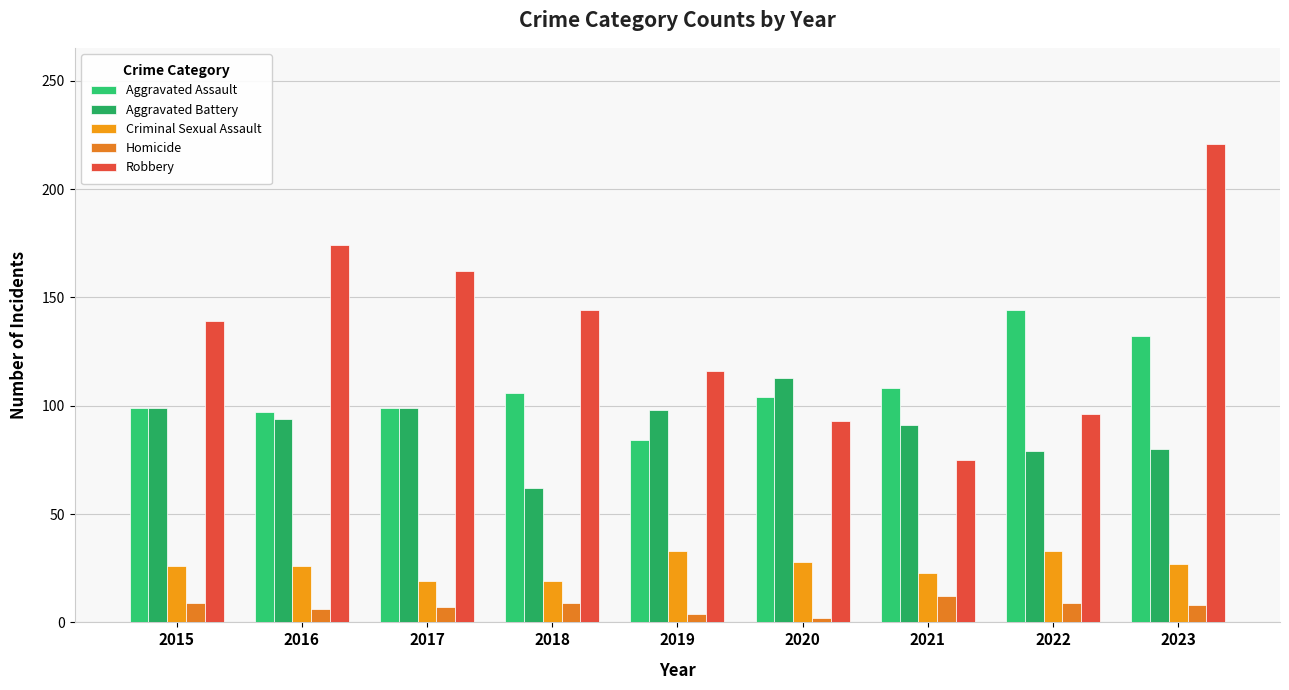

How many distinct data groups are displayed?

5